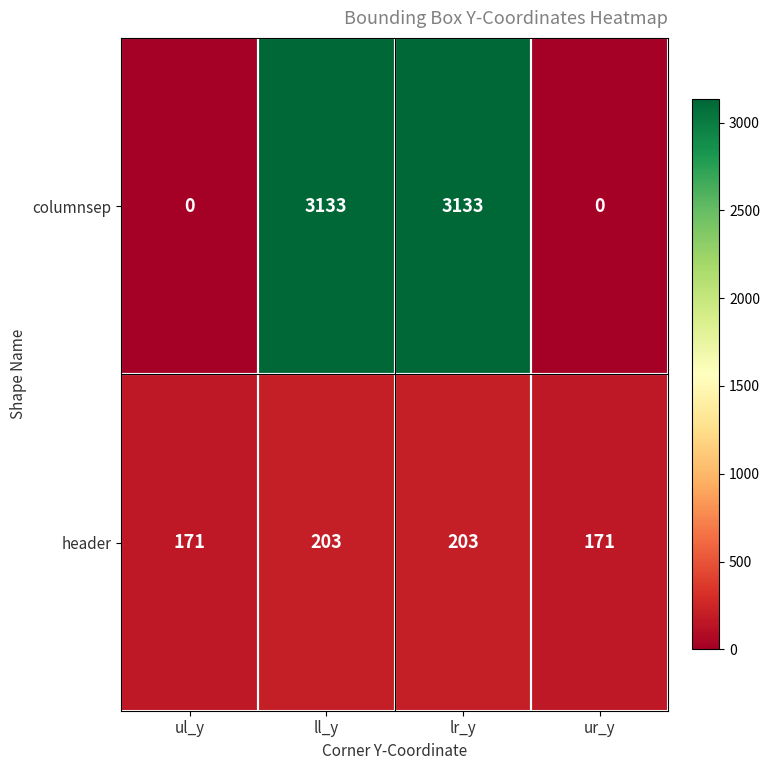

The value of header at ll_y is 344. True or false?

False